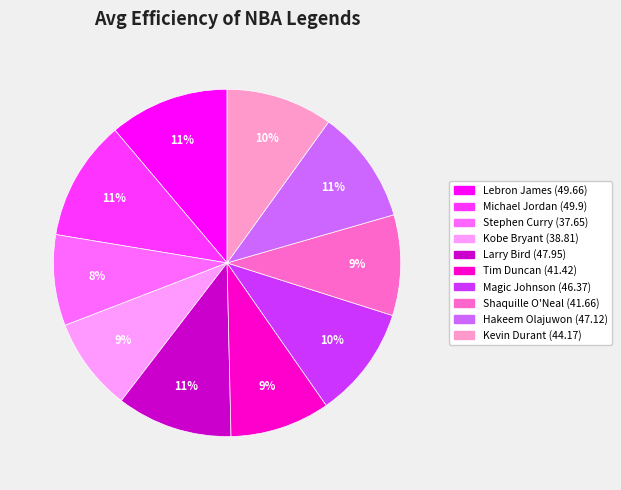

Is there any slice that represents more than half of the pie?

No